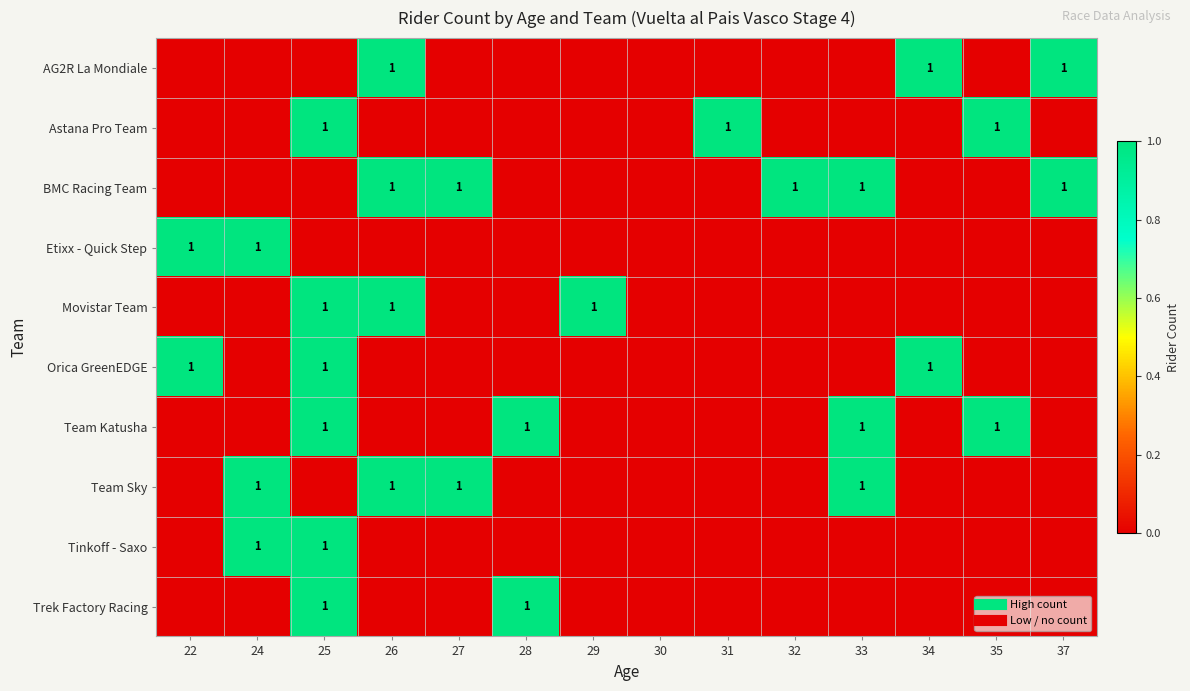

What is the difference between the highest and lowest values at 28?

1